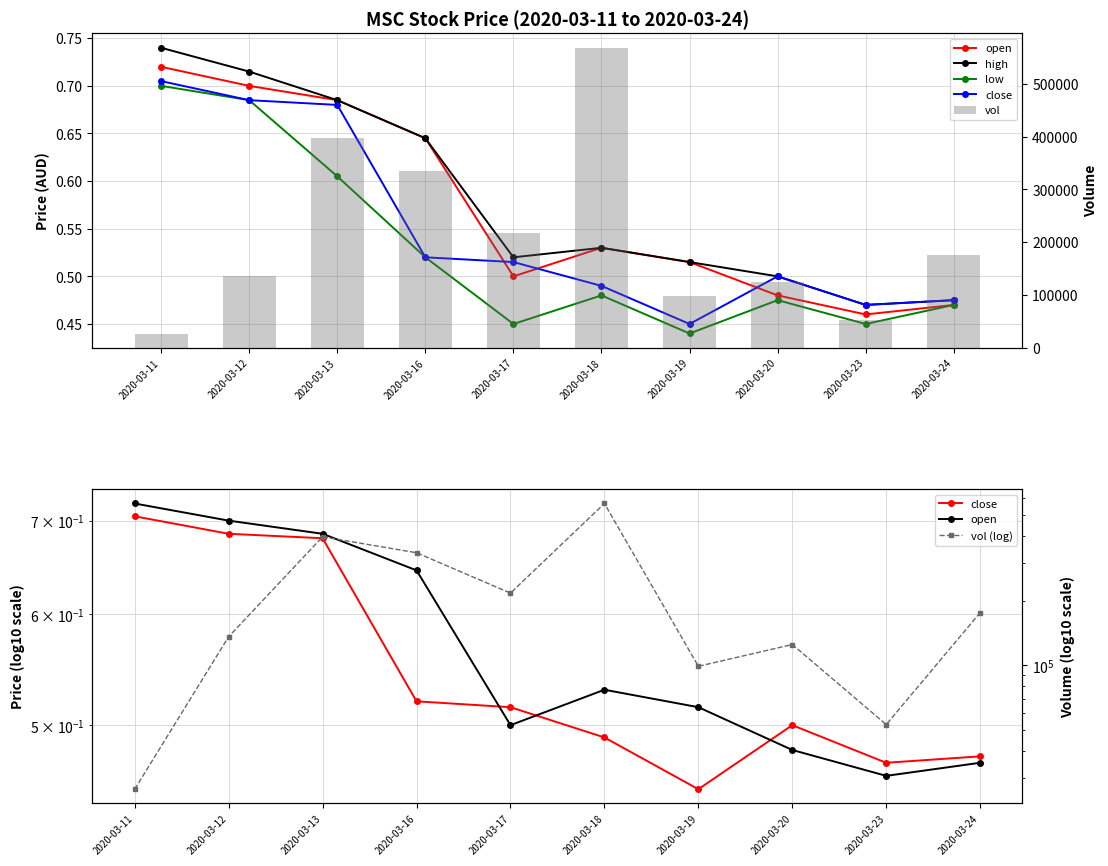

Reading left to right, list all the values displayed in this chart.

open: 2020-03-11=0.7	2020-03-12=0.7	2020-03-13=0.7	2020-03-16=0.6	2020-03-17=0.5	2020-03-18=0.5	2020-03-19=0.5	2020-03-20=0.5	2020-03-23=0.5	2020-03-24=0.5
high: 2020-03-11=0.7	2020-03-12=0.7	2020-03-13=0.7	2020-03-16=0.6	2020-03-17=0.5	2020-03-18=0.5	2020-03-19=0.5	2020-03-20=0.5	2020-03-23=0.5	2020-03-24=0.5
low: 2020-03-11=0.7	2020-03-12=0.7	2020-03-13=0.6	2020-03-16=0.5	2020-03-17=0.5	2020-03-18=0.5	2020-03-19=0.4	2020-03-20=0.5	2020-03-23=0.5	2020-03-24=0.5
close: 2020-03-11=0.7	2020-03-12=0.7	2020-03-13=0.7	2020-03-16=0.5	2020-03-17=0.5	2020-03-18=0.5	2020-03-19=0.5	2020-03-20=0.5	2020-03-23=0.5	2020-03-24=0.5
vol: 2020-03-11=26500.0	2020-03-12=136000.0	2020-03-13=396800.0	2020-03-16=334400.0	2020-03-17=217000.0	2020-03-18=567000.0	2020-03-19=99000.0	2020-03-20=125000.0	2020-03-23=53000.0	2020-03-24=176000.0
vol (log): 2020-03-11=26500.0	2020-03-12=136000.0	2020-03-13=396800.0	2020-03-16=334400.0	2020-03-17=217000.0	2020-03-18=567000.0	2020-03-19=99000.0	2020-03-20=125000.0	2020-03-23=53000.0	2020-03-24=176000.0